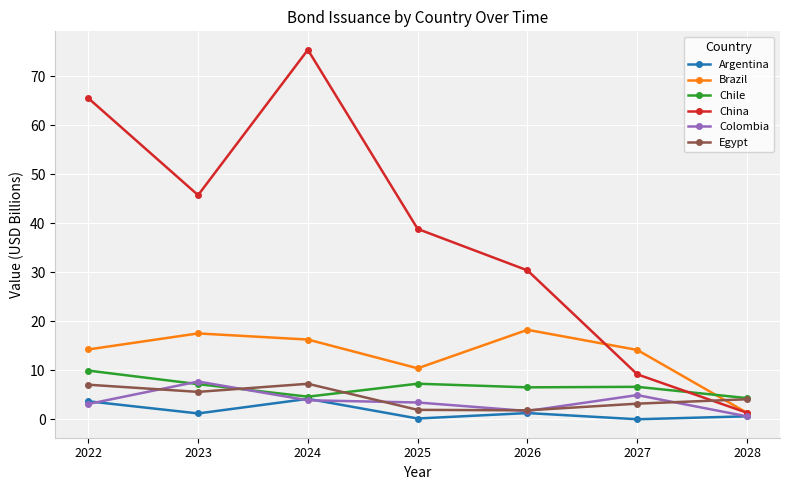

What is the value of the Chile point at the 5th from the left?

6.5